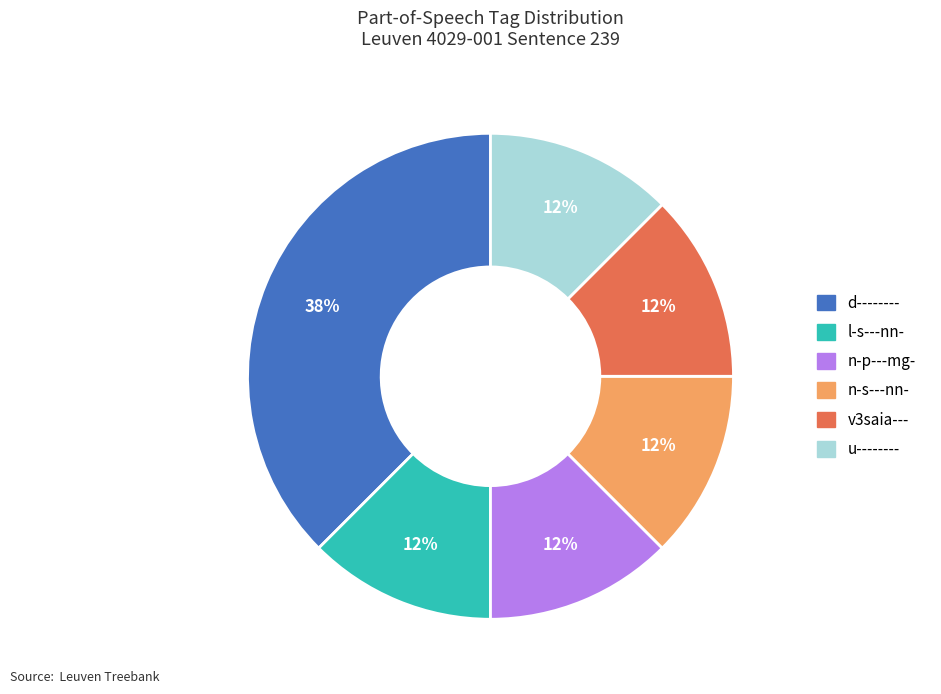

Does any single category account for the majority?

No